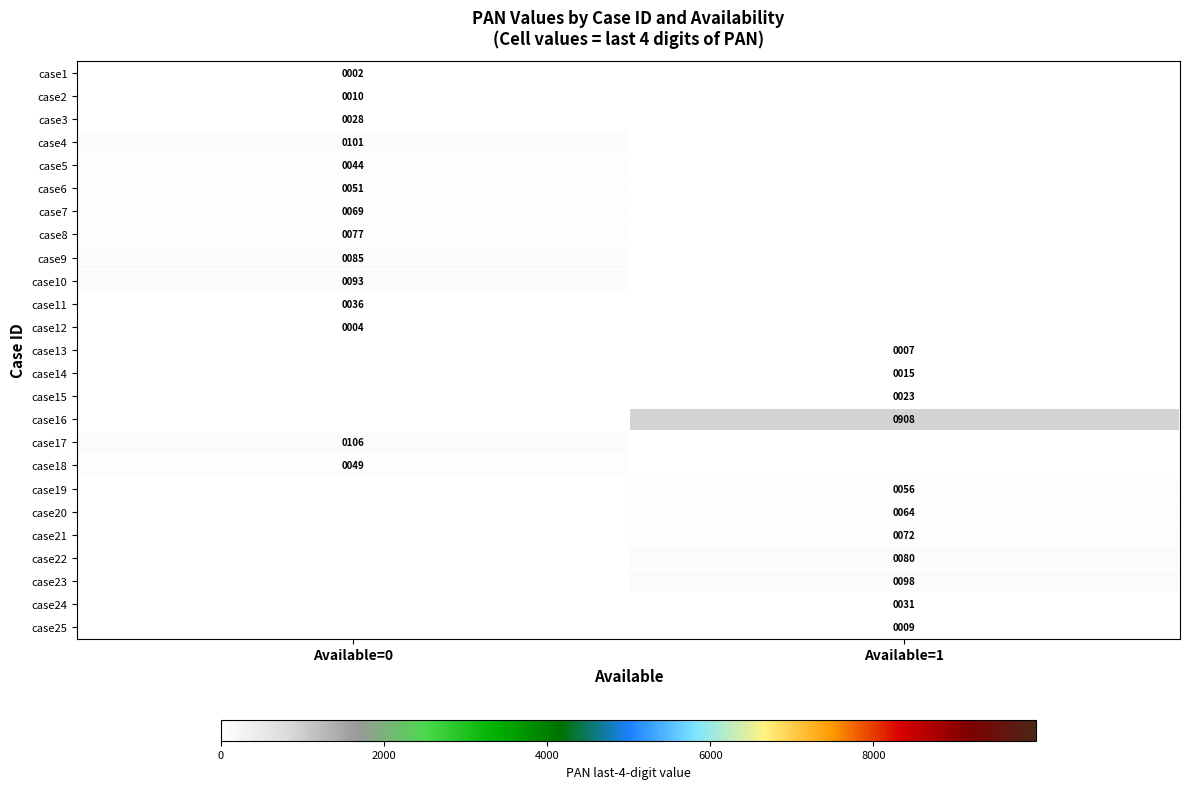

Is it true that case16 equals 599 at Available=1?

False